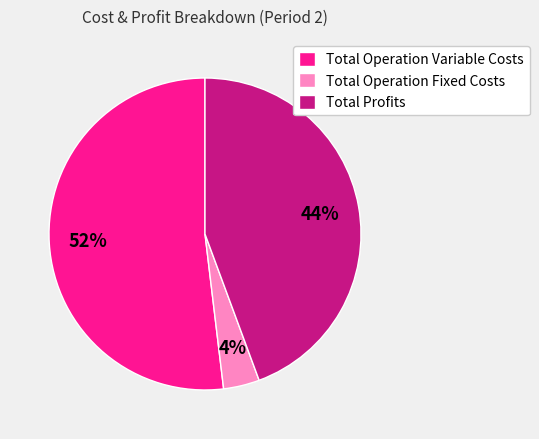

Rank the categories by value from highest to lowest.

Total Operation Variable Costs, Total Profits, Total Operation Fixed Costs